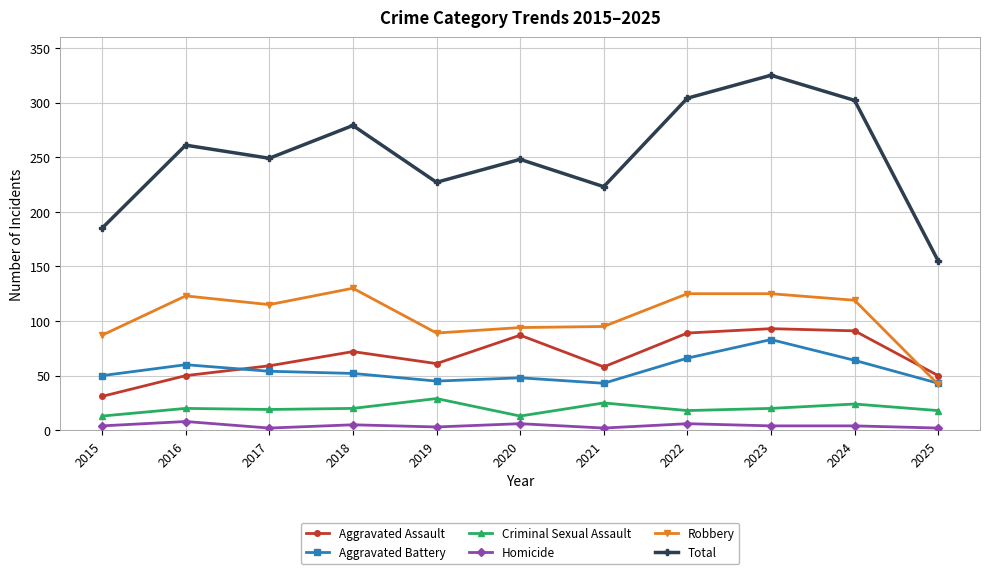

At which label does Total reach its peak?

2023